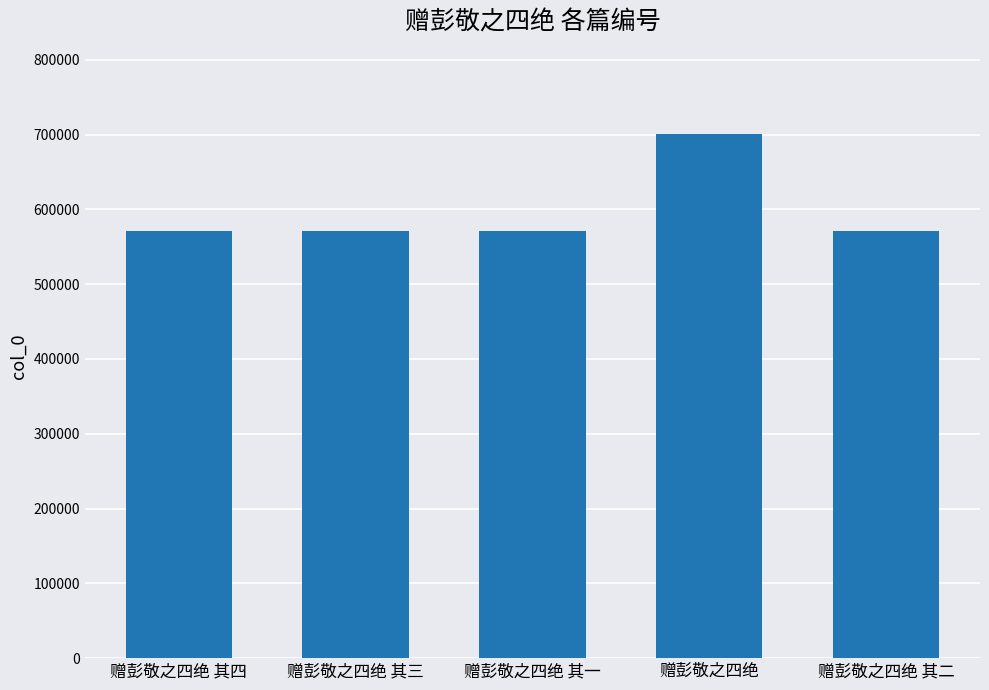

Is it true that the value at 赠彭敬之四绝 其二 is 571554?

True